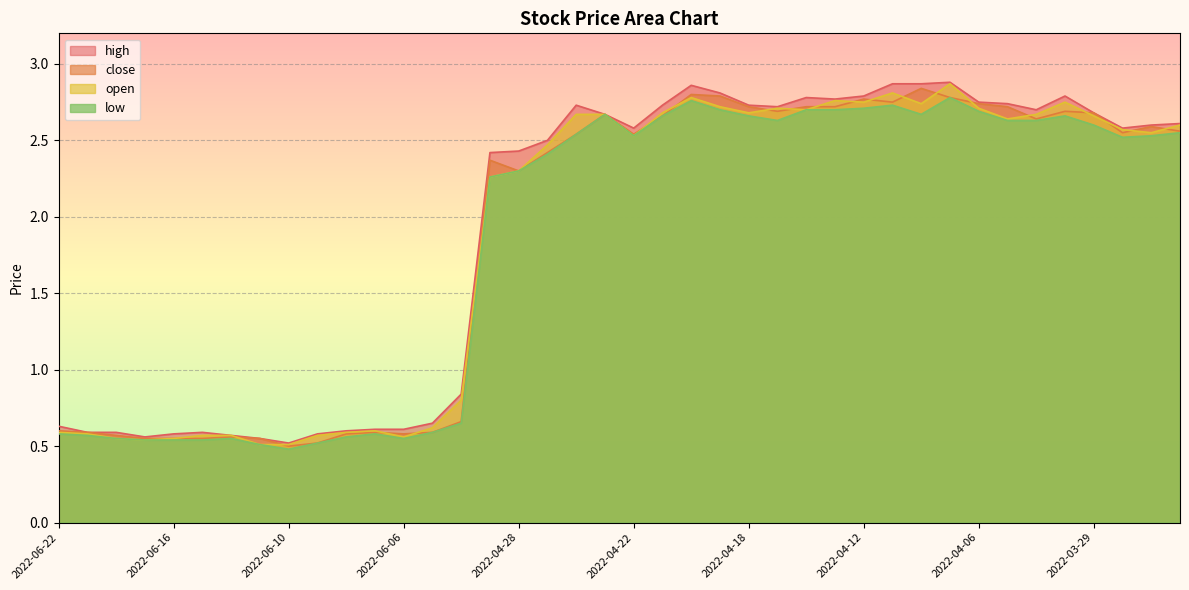

What are all the series names shown in the legend?

high, close, open, low